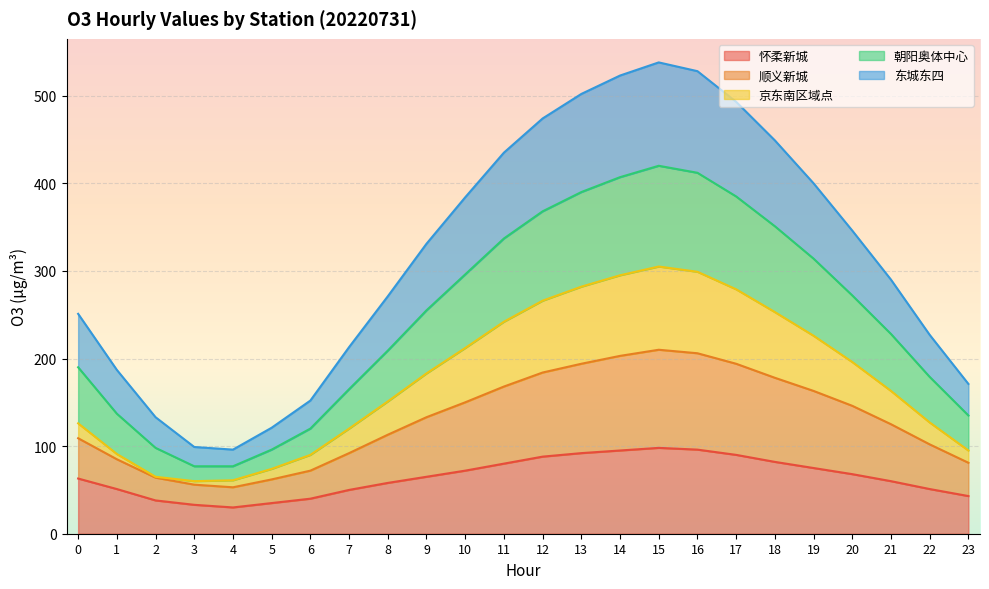

What is the maximum value for 怀柔新城?

98